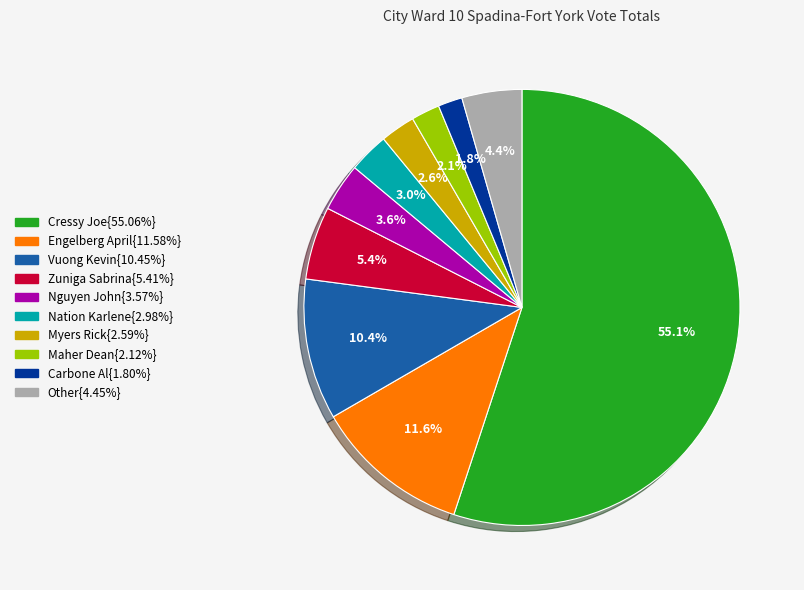

Does any single category account for the majority?

Yes